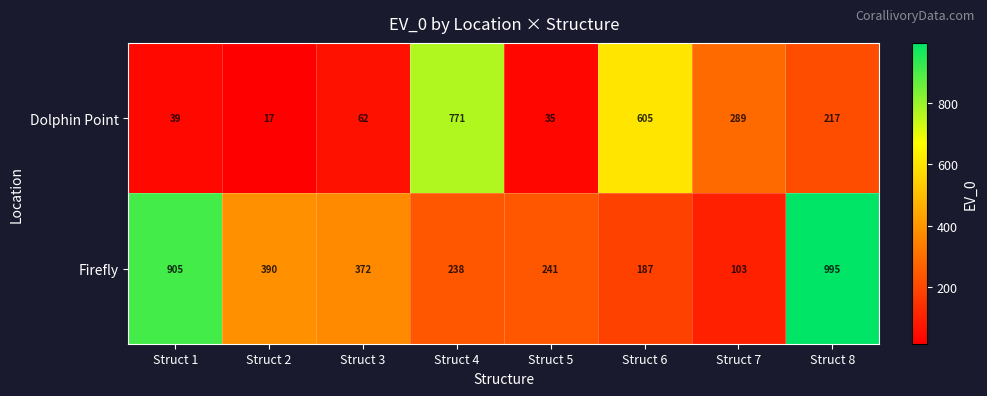

What is the lowest value of the Dolphin Point series?

17